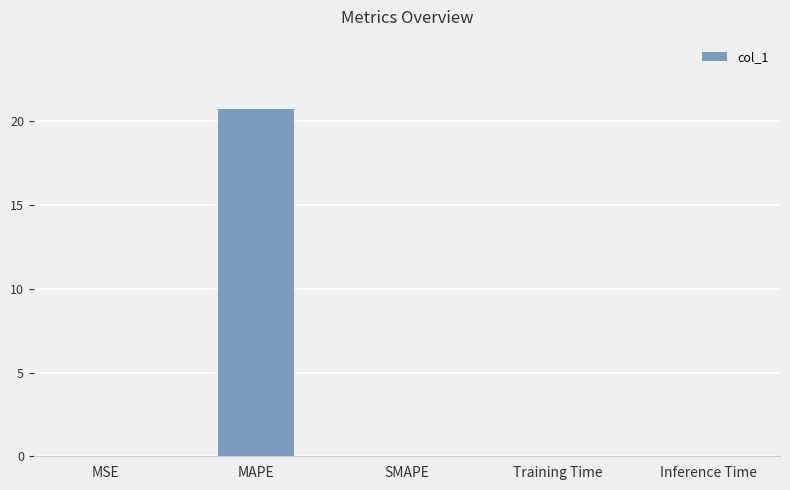

Are the bars grouped side by side (vs. stacked)?

No